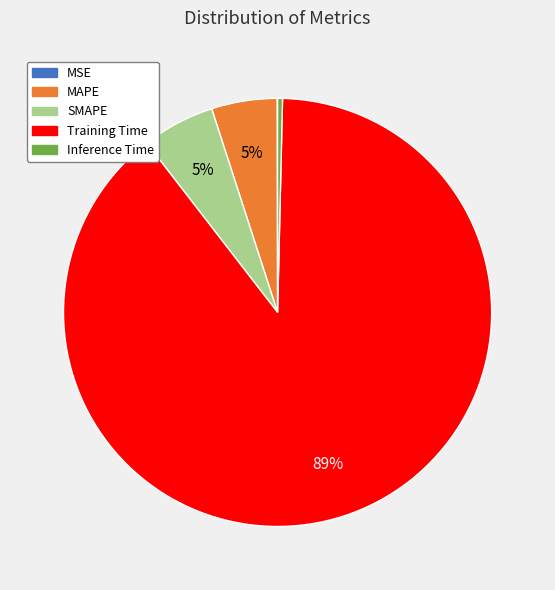

True or false: Training Time accounts for 99% of the total.

False